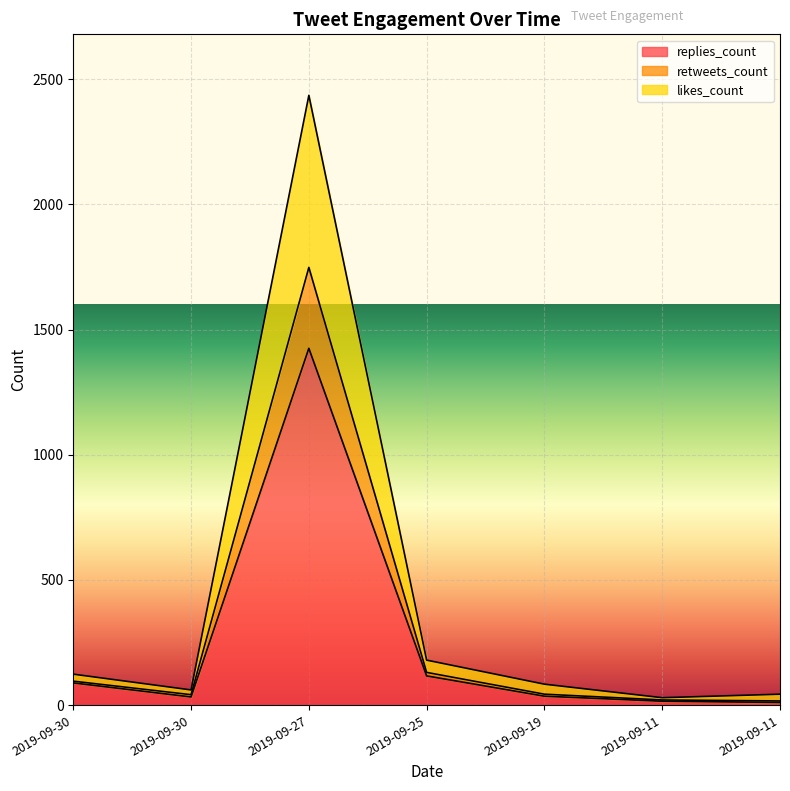

True or false: replies_count and retweets_count intersect in this chart.

False